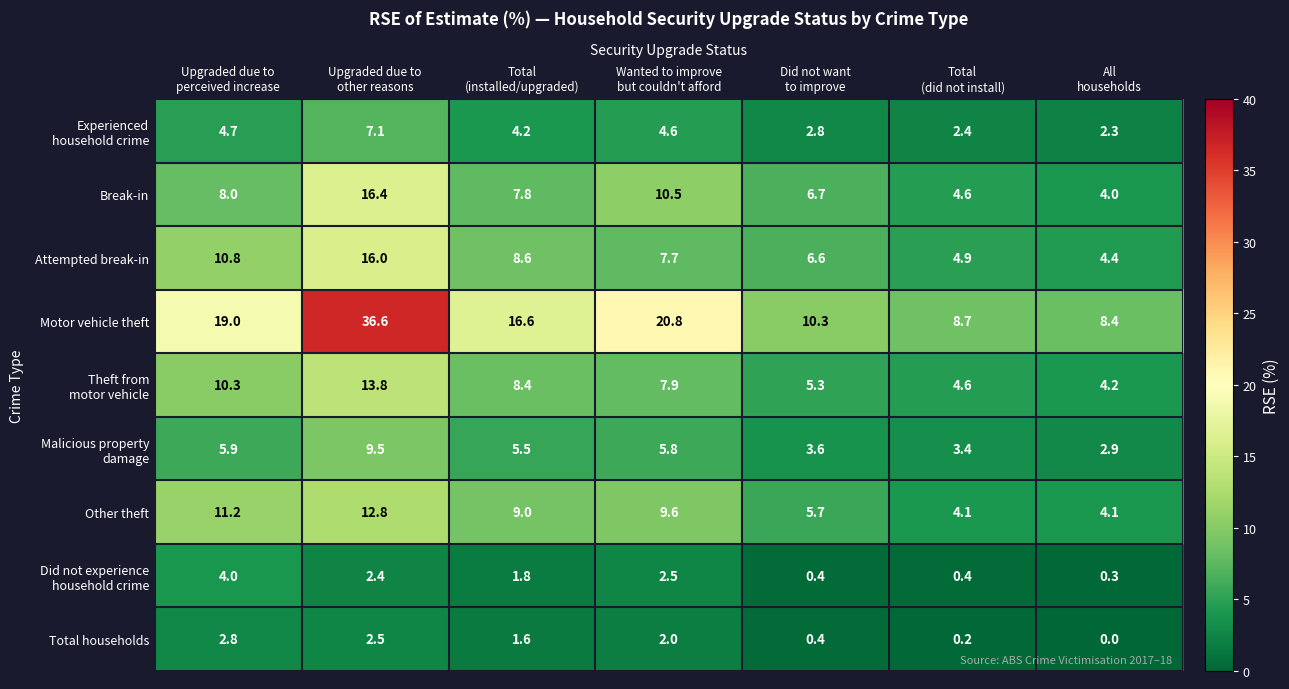

At how many categories does at least one series exceed 17?

3